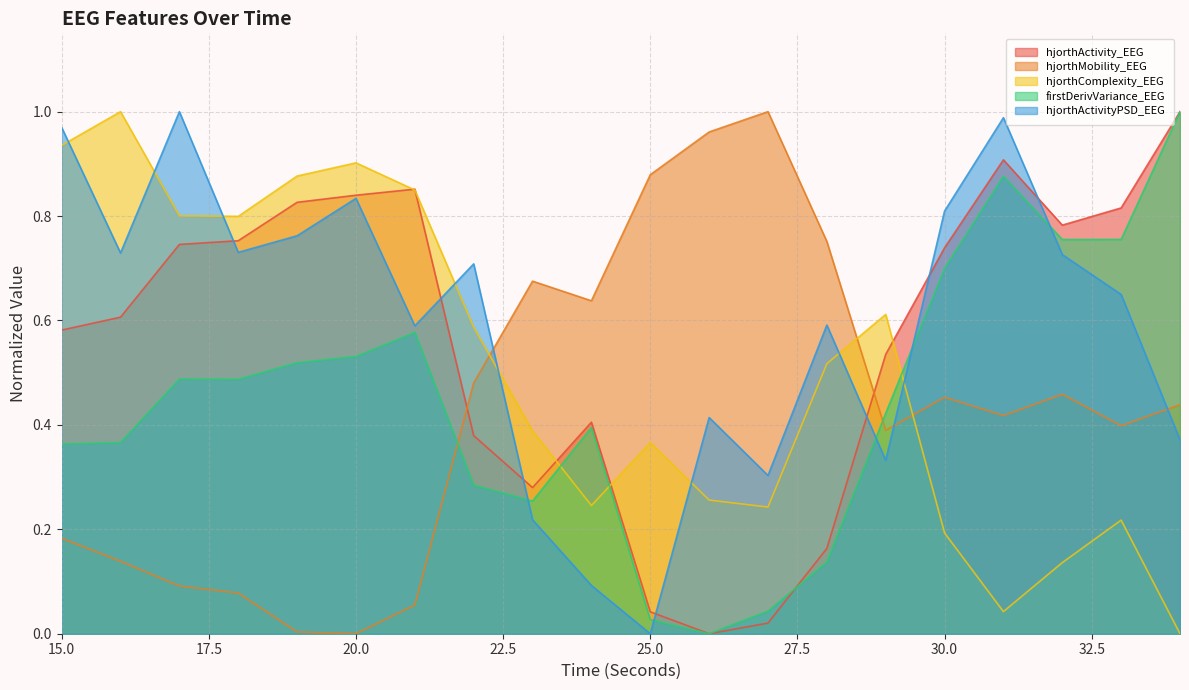

List the series in order of their peak value, highest first.

hjorthActivity_EEG, hjorthMobility_EEG, hjorthComplexity_EEG, firstDerivVariance_EEG, hjorthActivityPSD_EEG